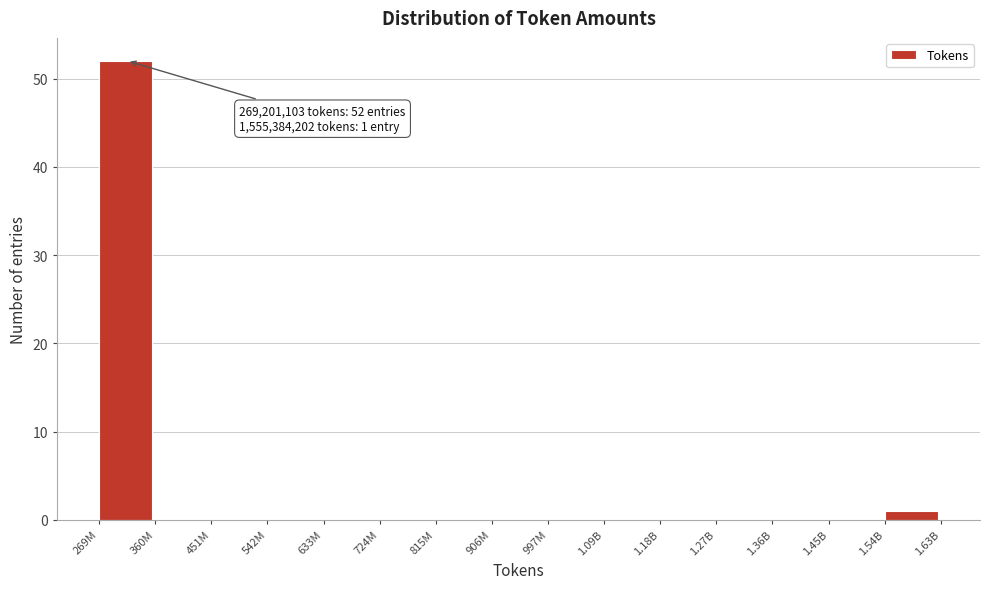

Reading left to right, list all the values displayed in this chart.

269M=52	360M=0	451M=0	542M=0	633M=0	724M=0	815M=0	906M=0	997M=0	1.09B=0	1.18B=0	1.27B=0	1.36B=0	1.45B=0	1.54B=1